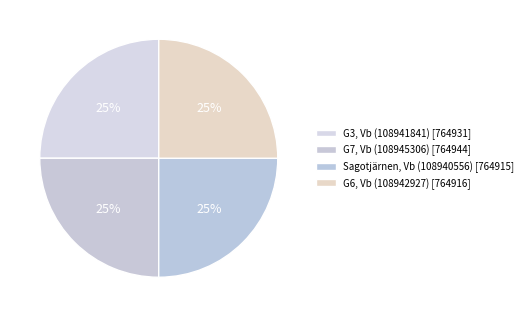

What is the ratio of the value at Sagotjärnen, Vb (108940556) to the value at G3, Vb (108941841)?

1.0